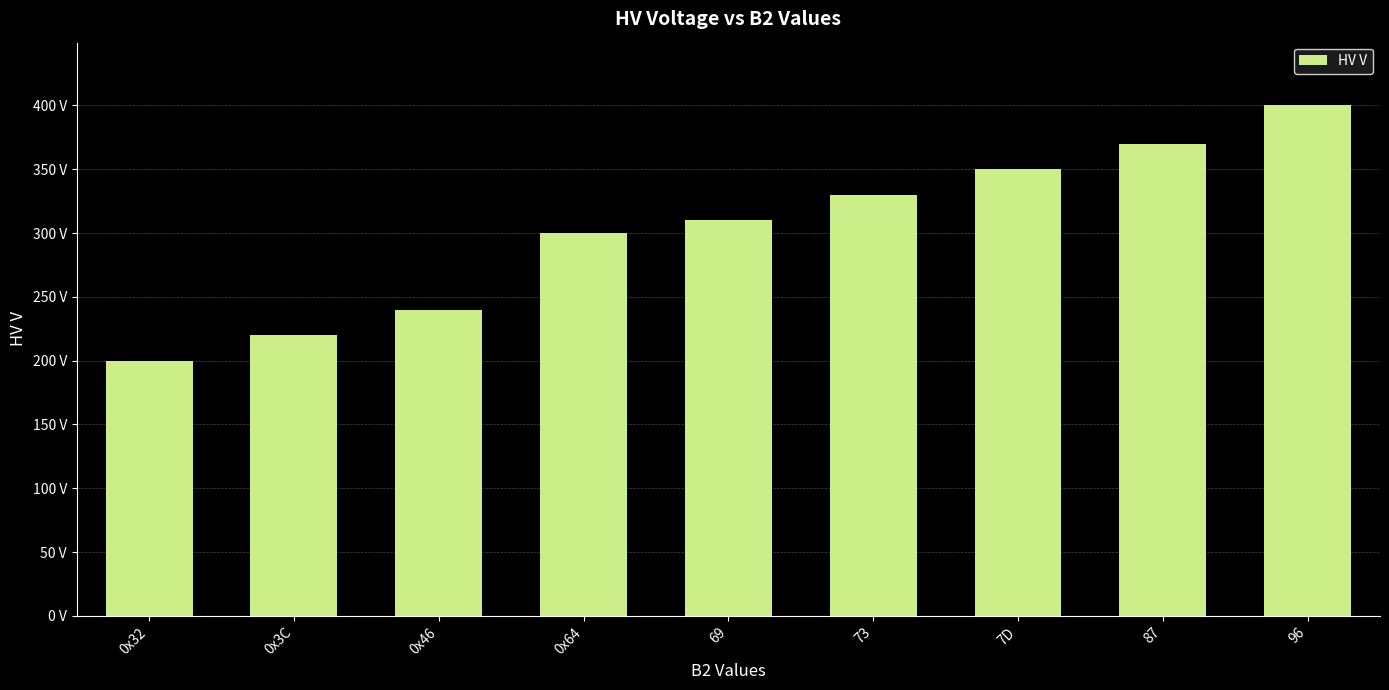

What is the difference between the second highest and minimum values?

170